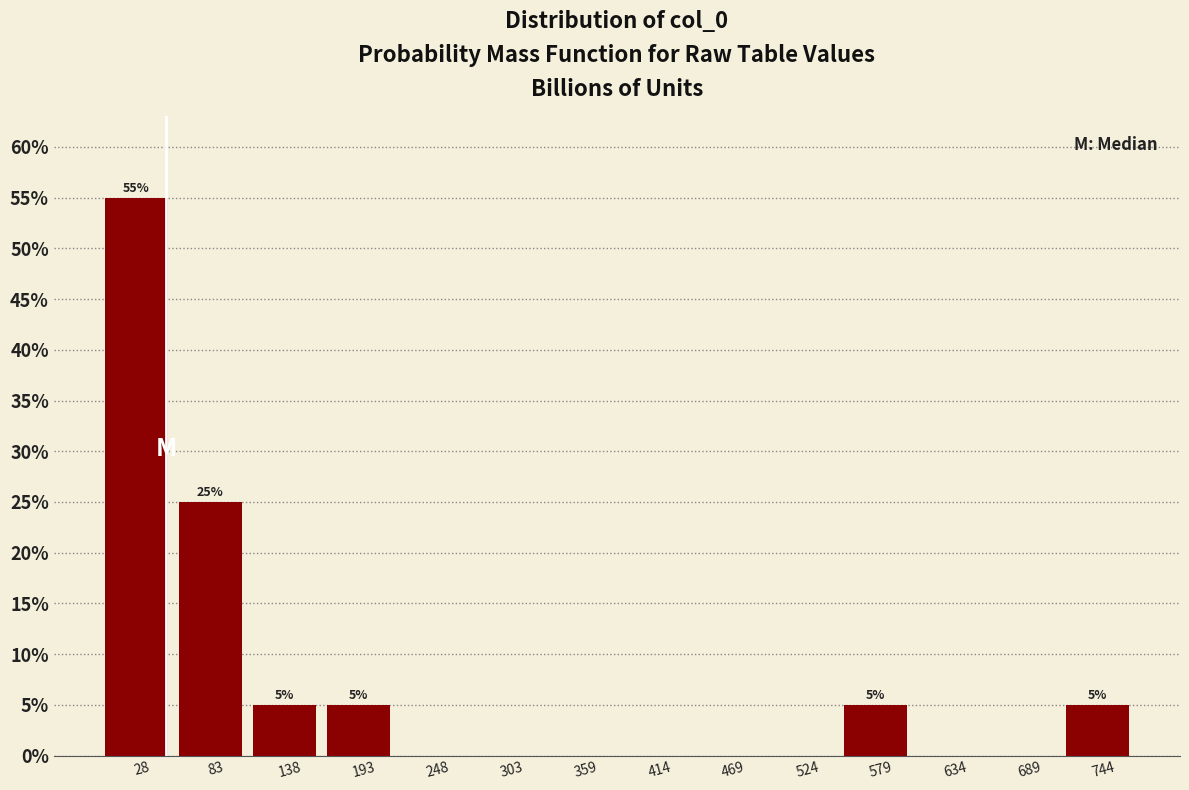

Over which range of the x-axis is the bar tallest?

0 to 60